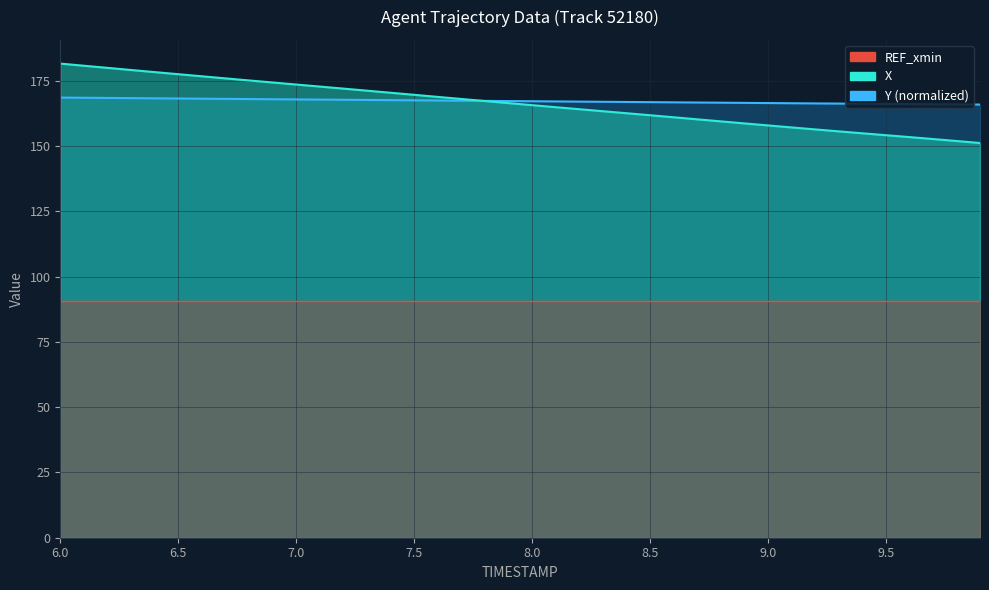

How many values in the X series exceed 166?

20